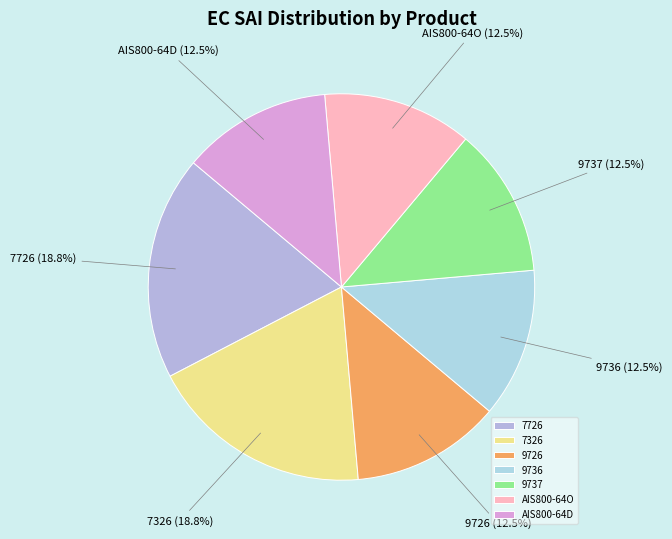

What portion of the pie excludes AIS800-64O?

87.5%